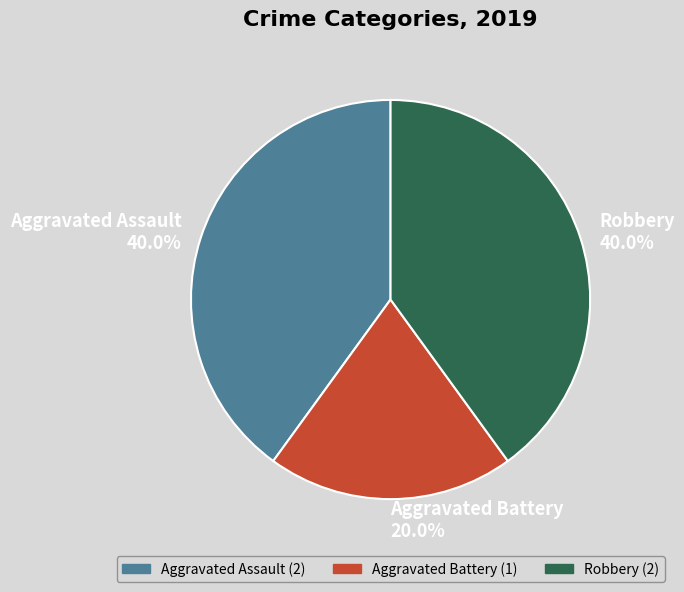

Between Robbery and Aggravated Battery, which is larger?

Robbery